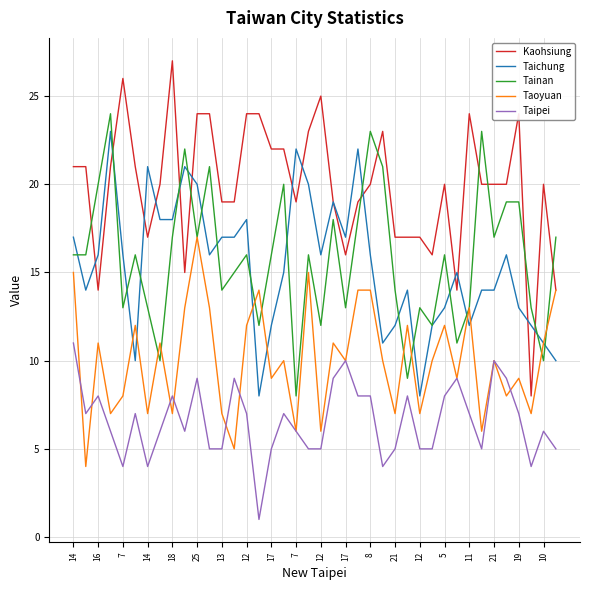

Which series has the largest range (max minus min)?

Kaohsiung